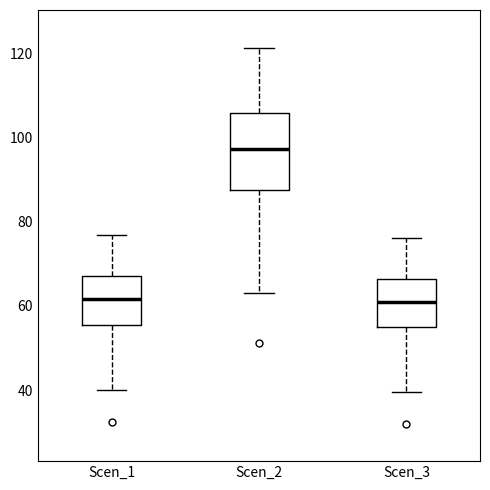

Reading left to right, transcribe this box plot: for each box, give where its median line is, the range the box spans, and where its two whiskers end, as read against the y-axis. The values are not printed on the chart, so give them approximately, as read against the axis.

Scen_1: median 62, box 56 to 68, whiskers 40 to 76
Scen_2: median 98, box 88 to 106, whiskers 64 to 122
Scen_3: median 60, box 54 to 66, whiskers 40 to 76